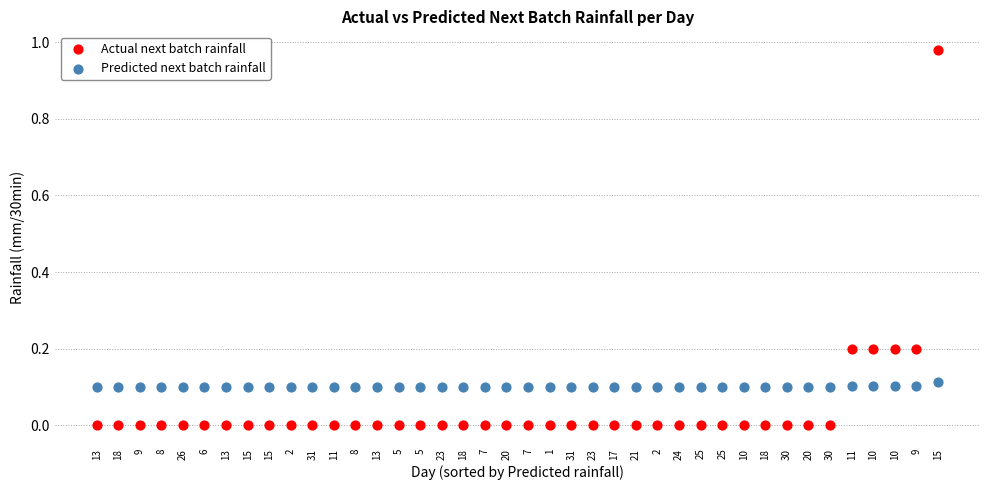

Which series reaches the minimum Y coordinate?

Actual next batch rainfall